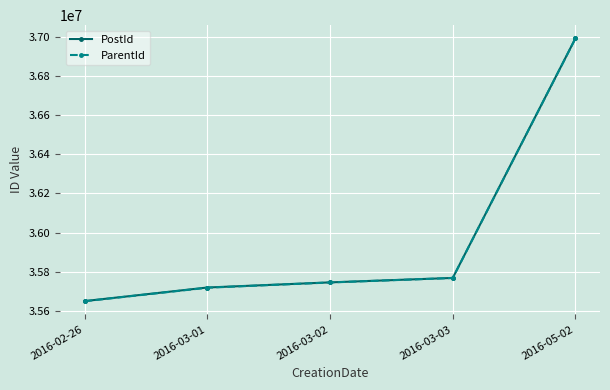

What is the label of the 2nd point from the left?

2016-03-01